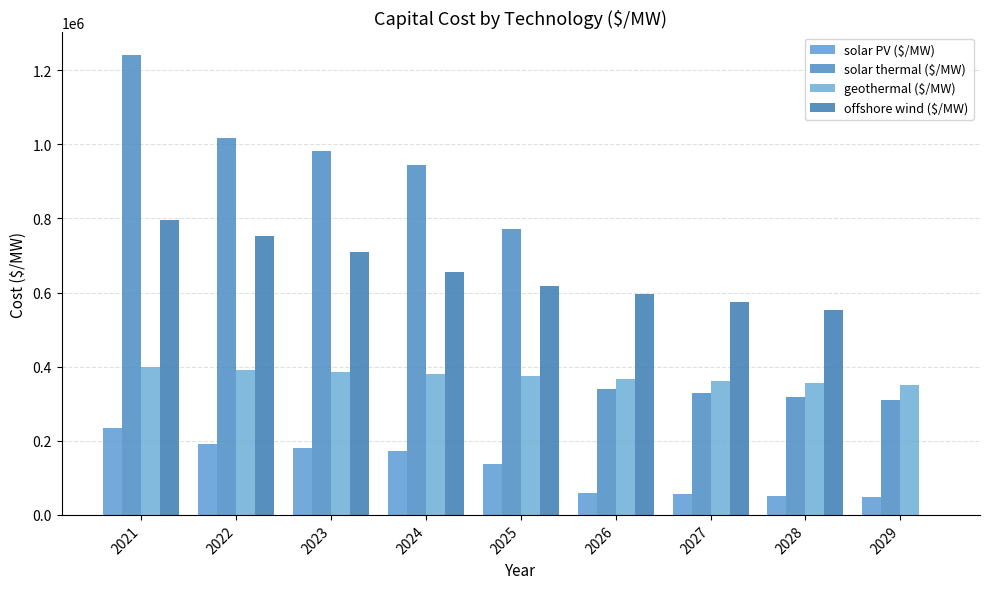

What is the total value across all series at 2027?

1318772.4